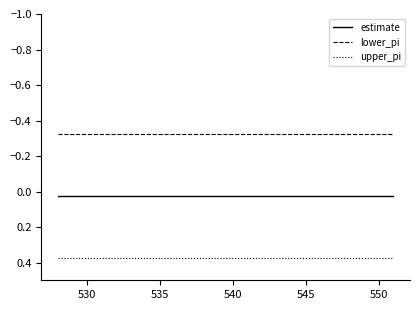

Rank the series by their average value, from lowest to highest.

lower_pi, estimate, upper_pi